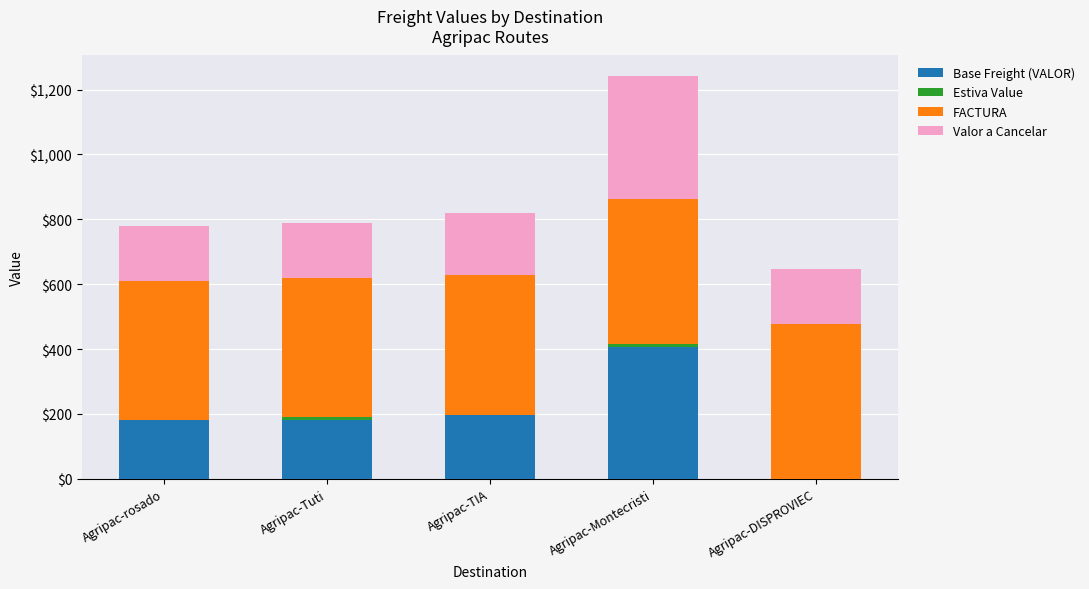

Is it true that Base Freight (VALOR) equals 540 at Agripac-Montecristi?

False